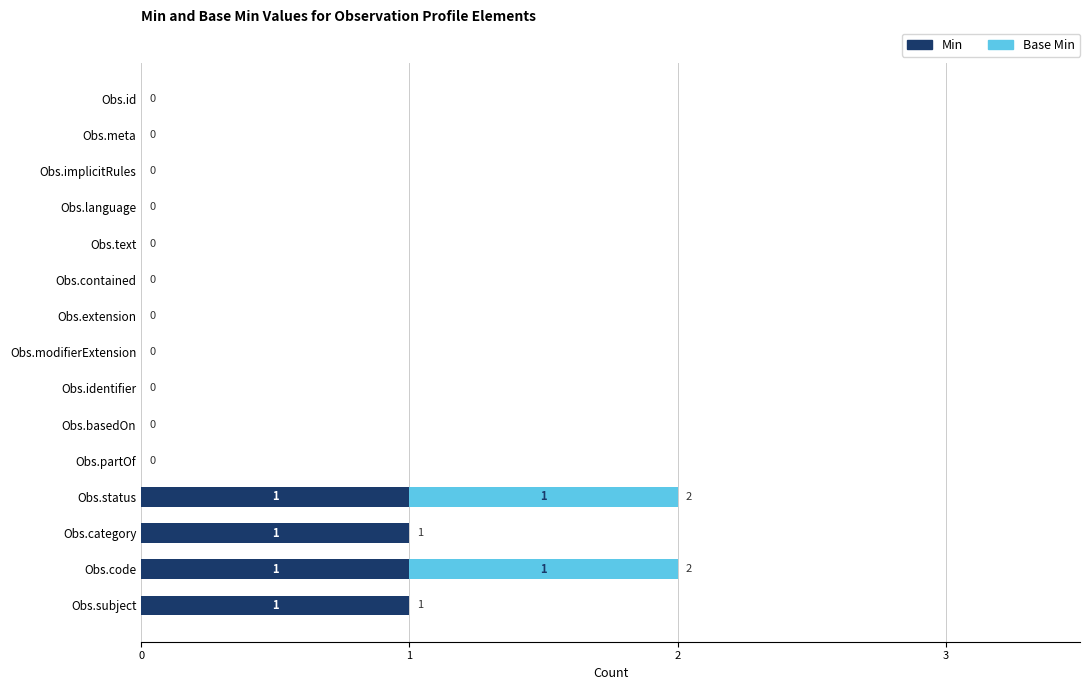

The Min series shows -1 at Obs.extension. True or false?

False